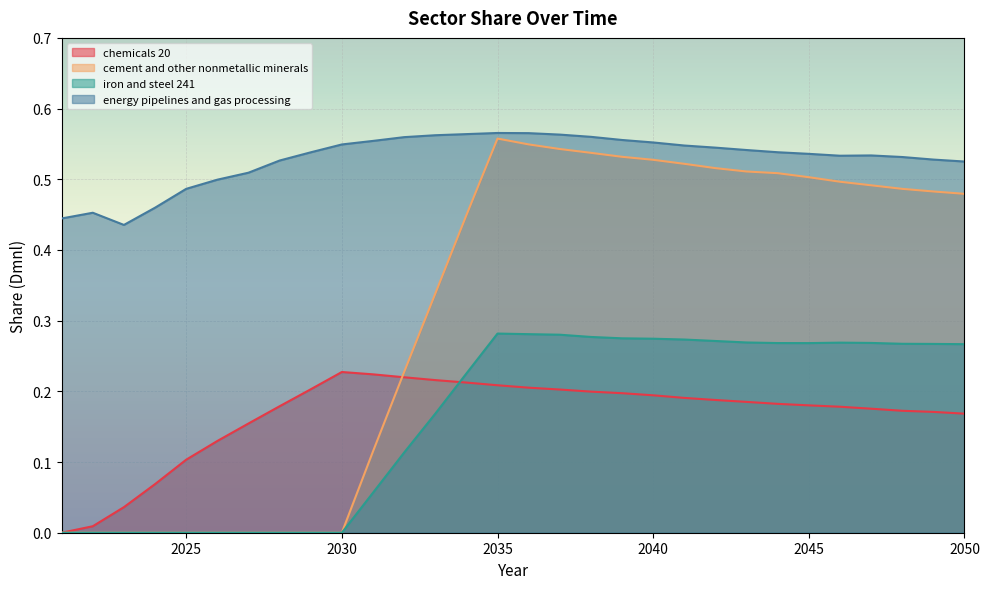

Count the cement and other nonmetallic minerals values in the range 0 to 1.

30